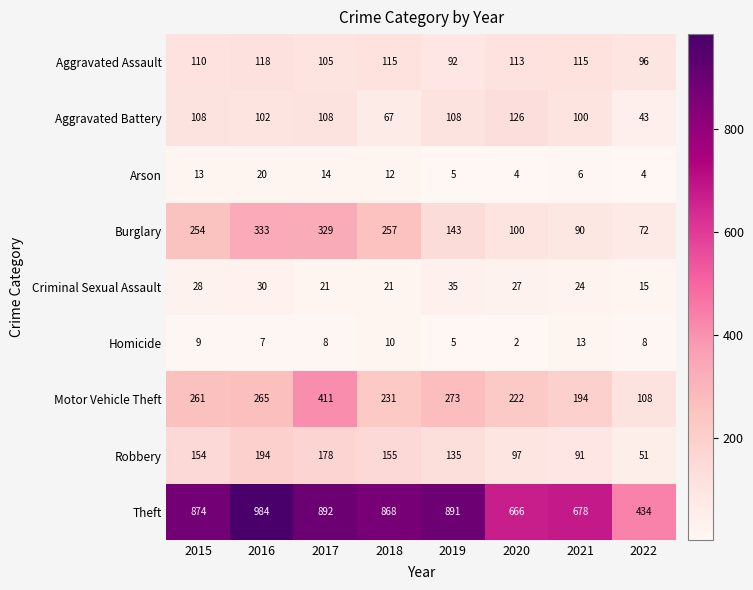

Which category has the lowest value in the Theft series?

2022